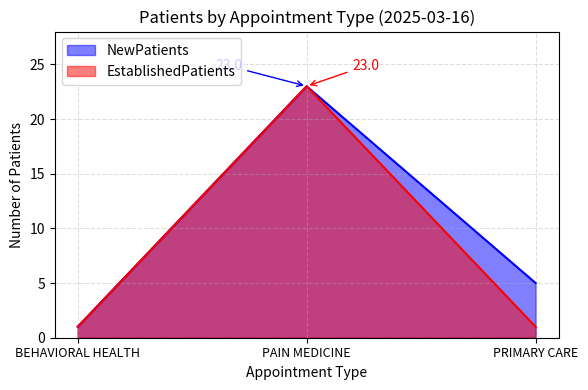

At which category is the sum across all series the highest?

PAIN MEDICINE